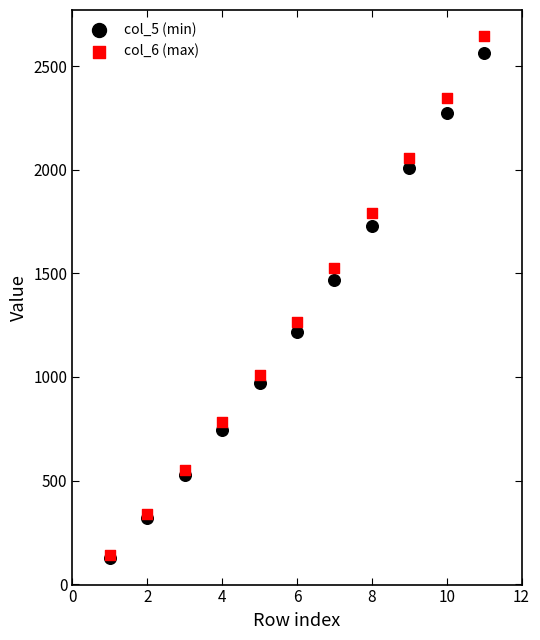

Which series reaches the maximum Y coordinate?

col_6 (max)